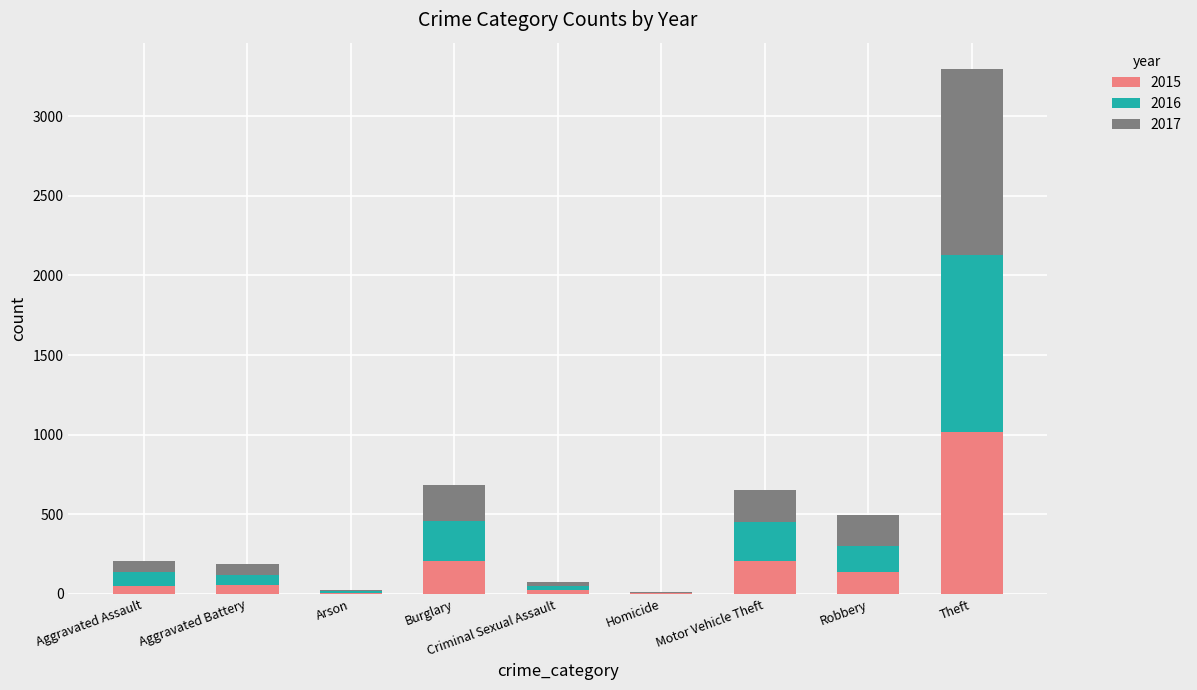

Which category has the highest value in the 2015 series?

Theft